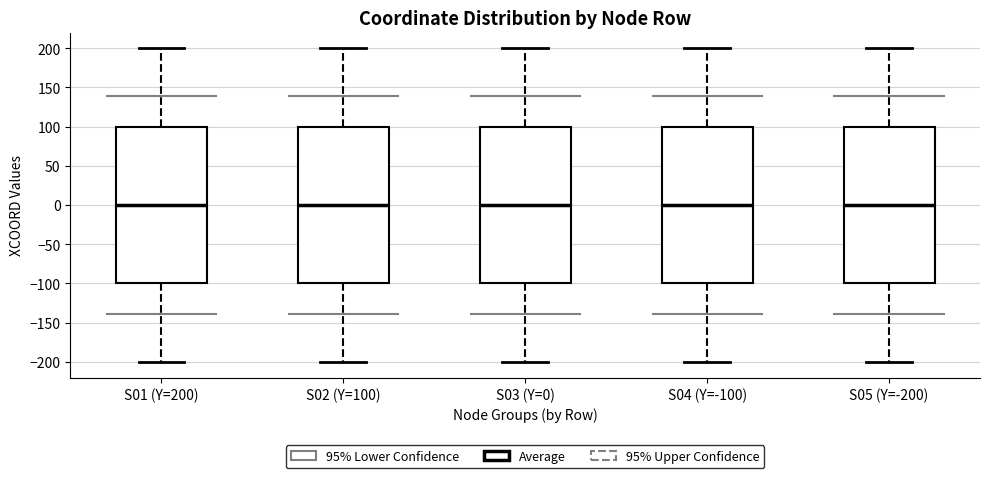

Where does the median line of the box for S04 (Y=-100) sit on the y-axis? The values are not printed on the chart, so give them approximately, as read against the axis.

0